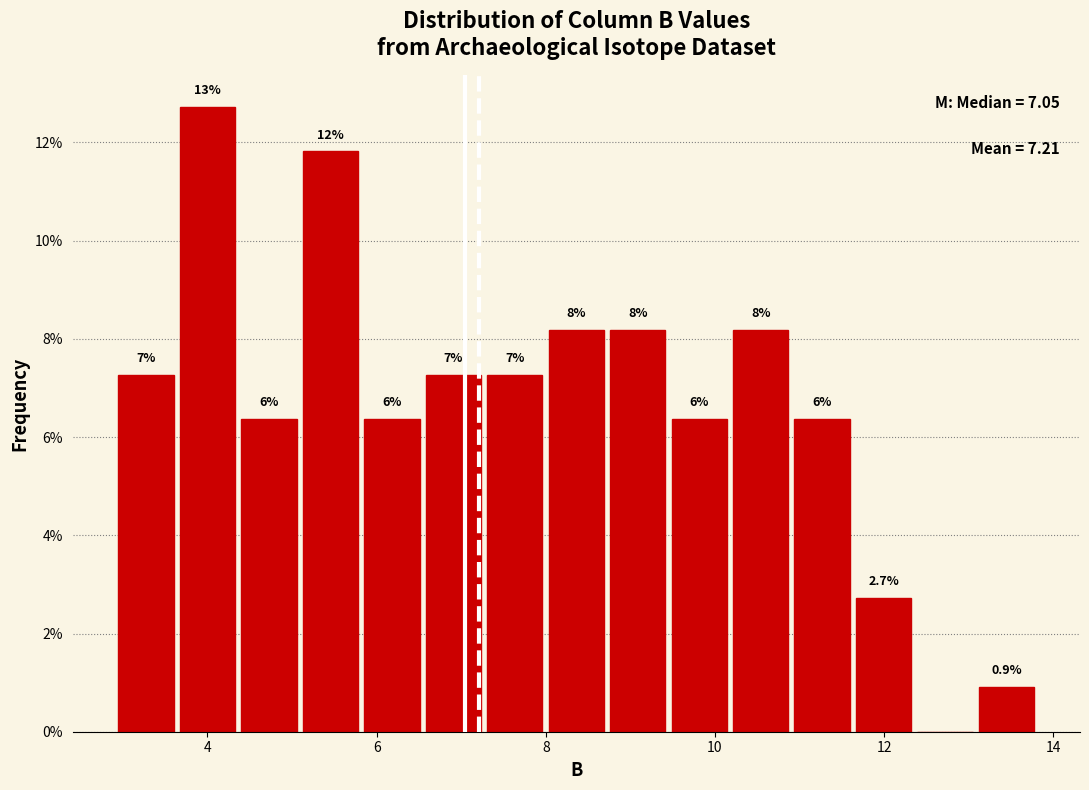

Read against the x-axis, roughly where is the centre of the tallest bar?

4.0